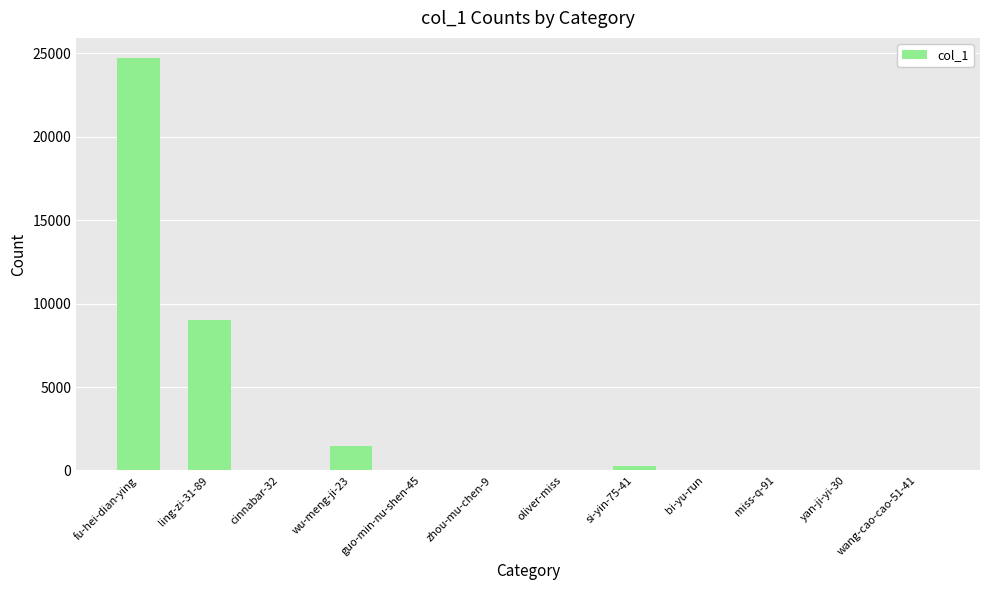

At which label is the value closest to 12352?

ling-zi-31-89